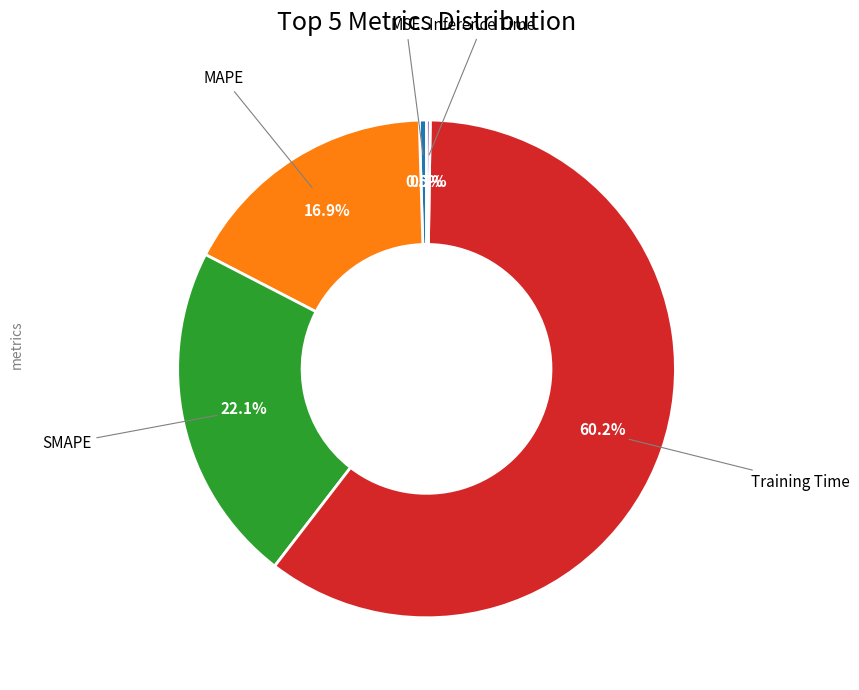

Is there any slice that represents more than half of the pie?

Yes